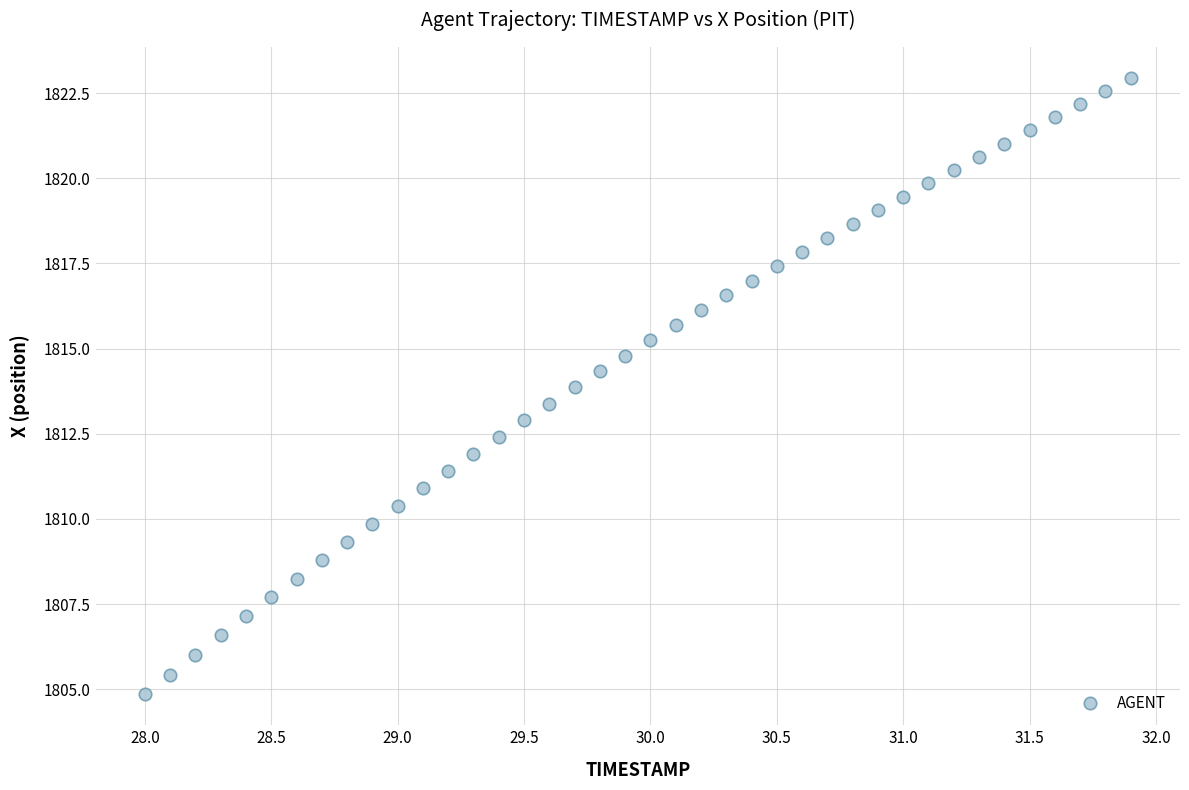

What is the range of Y values (max minus min)?

18.1